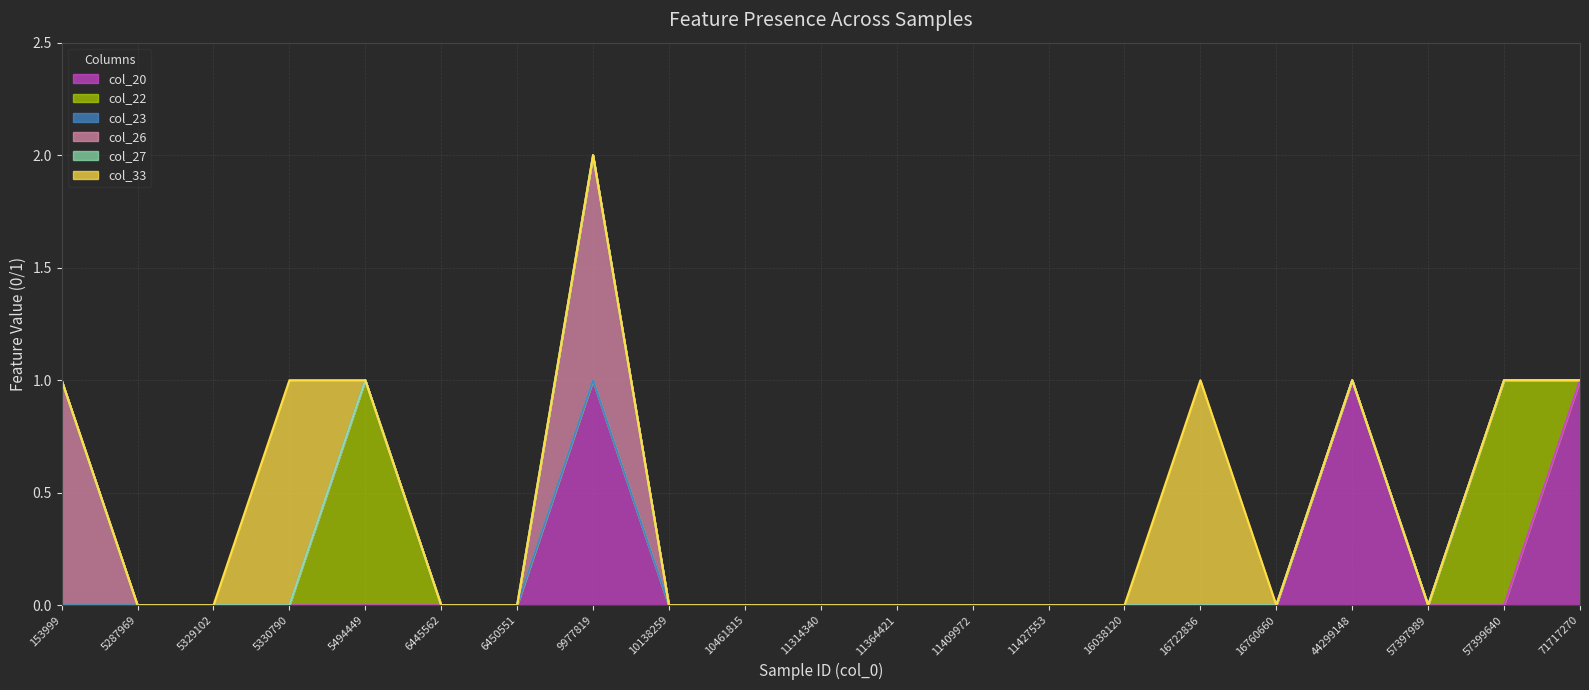

Is the value of col_33 at 16038120 greater than the value of col_27 at 11409972?

No